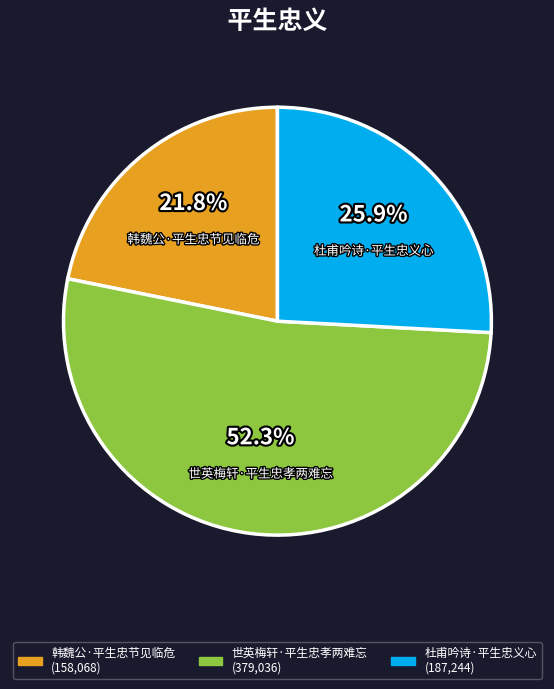

Count the number of slices in the pie.

3